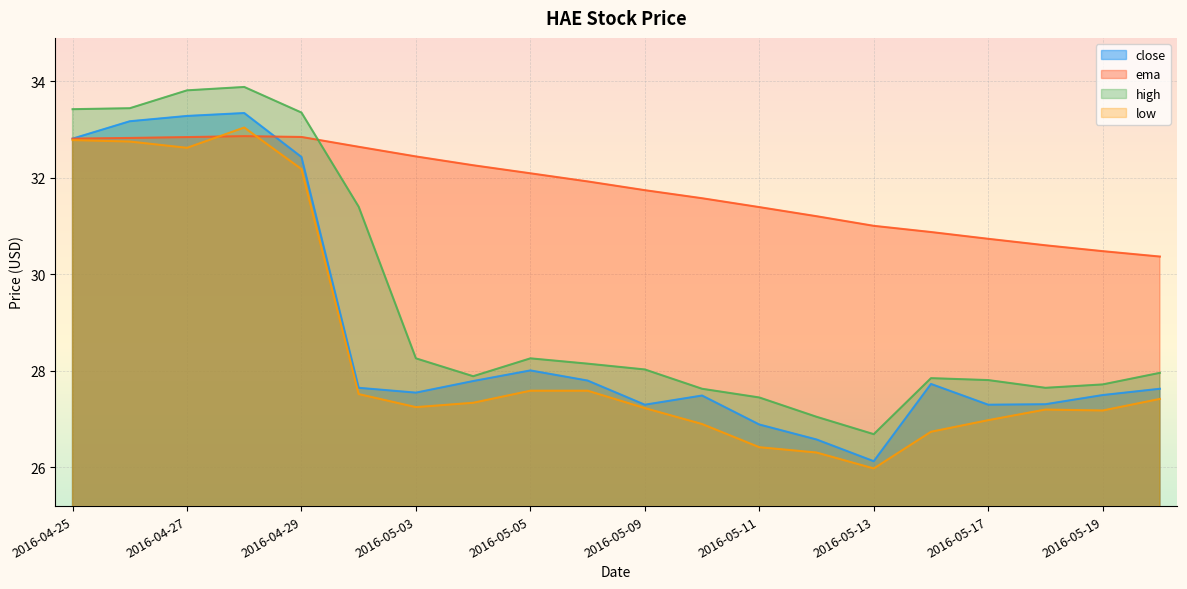

At which category does the chart reach its minimum across all series?

2016-05-13